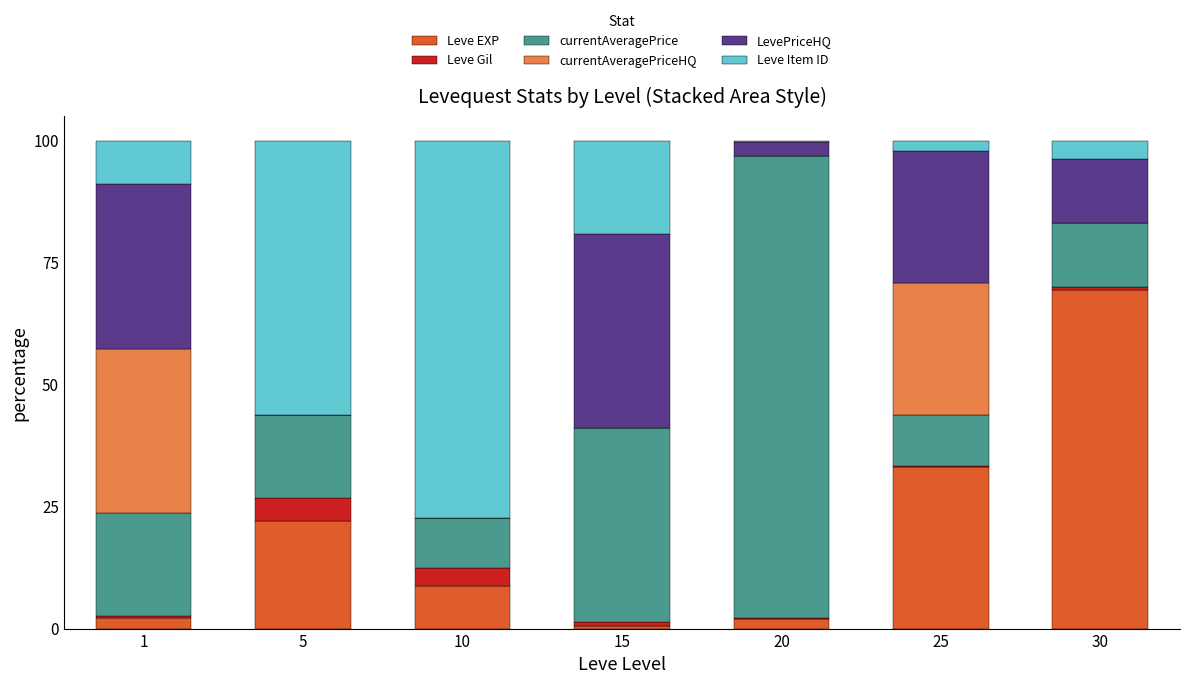

Is it true that Leve EXP equals 33.0 at 25?

True